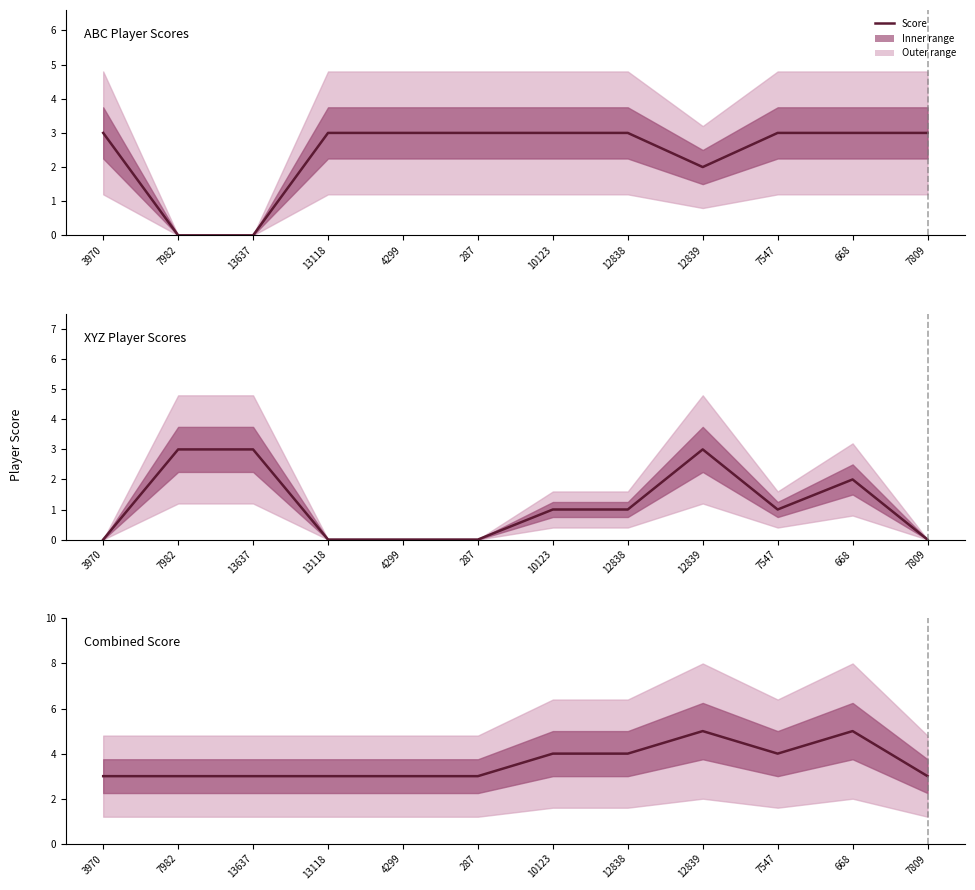

What is the label of the 7th point from the left?

10123